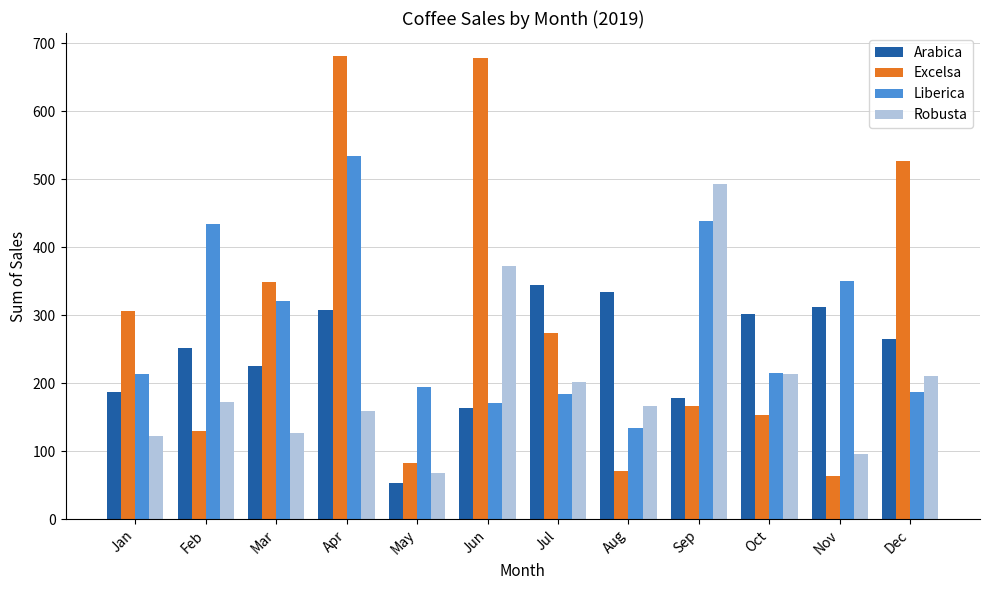

Is the value of Arabica at May greater than the value of Robusta at Sep?

No